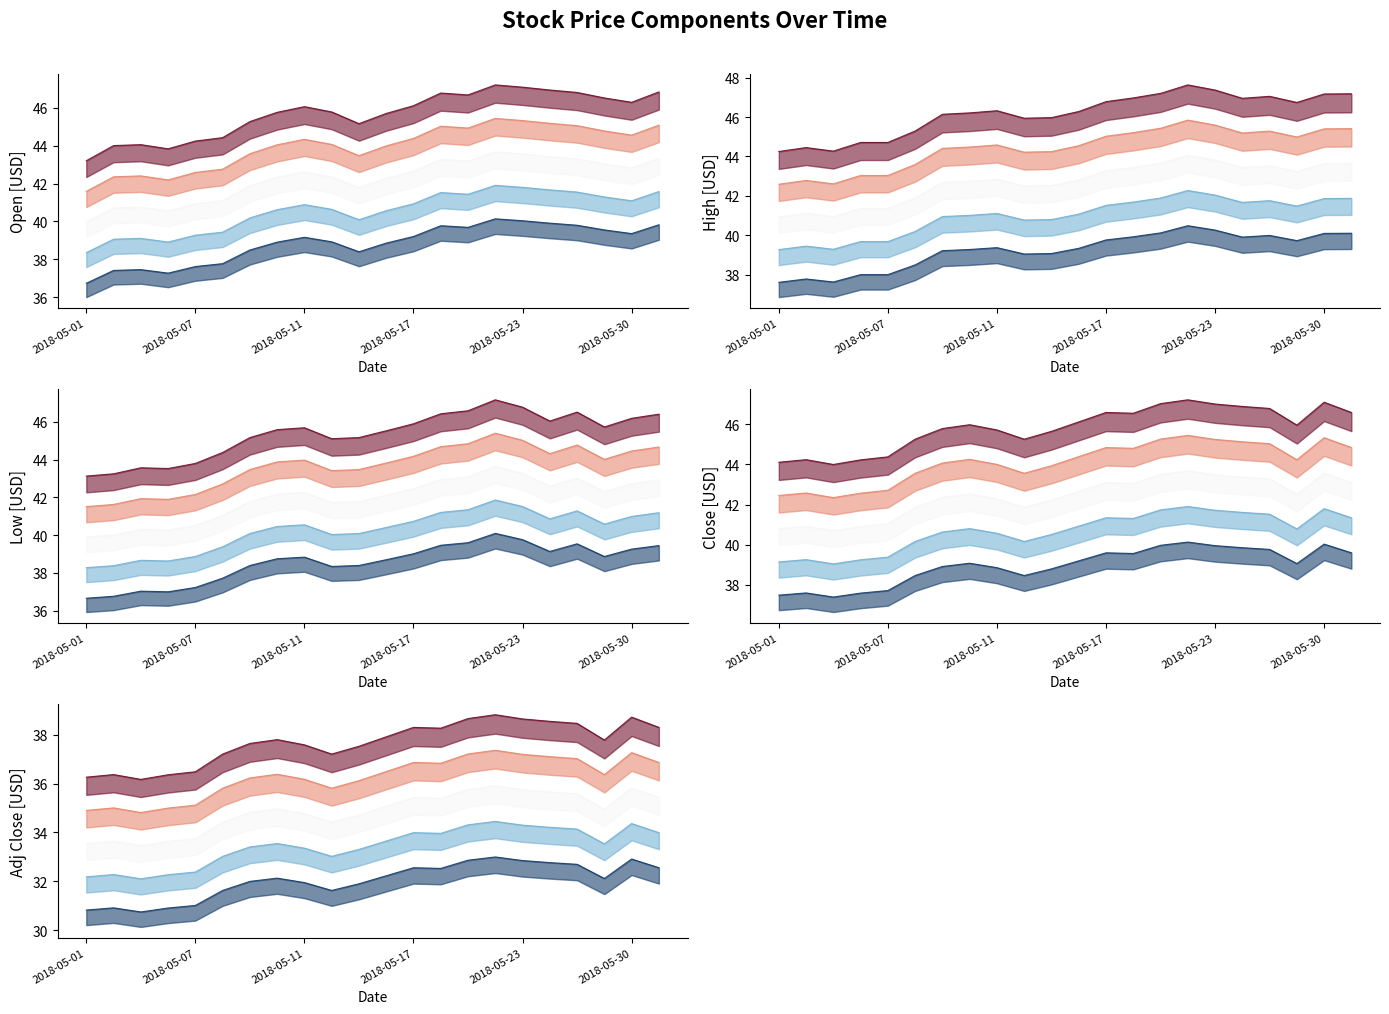

True or false: Close and Low cross at least once.

False